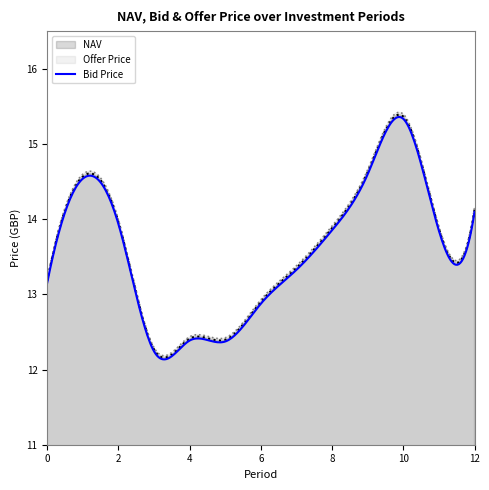

At which category does NAV reach its first local valley?

3